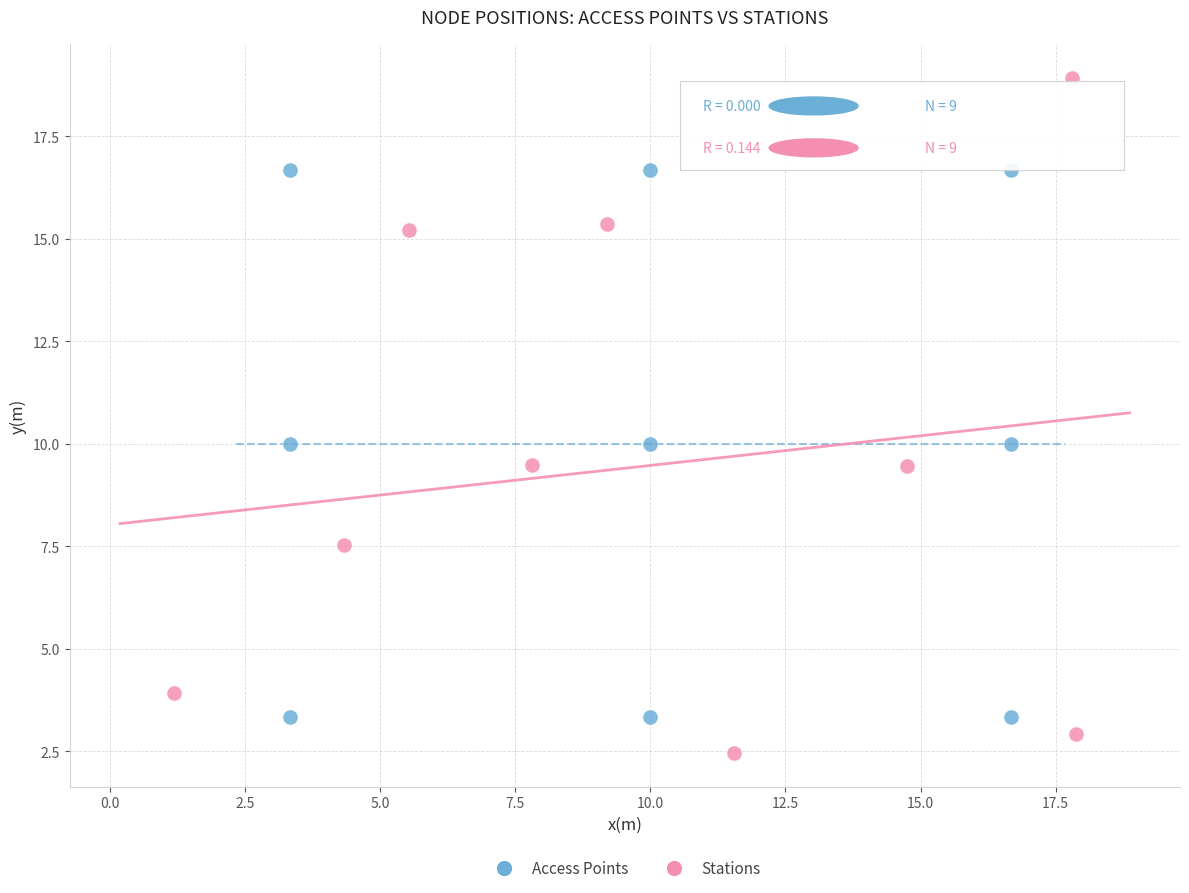

Which series contains the lowest Y value?

Stations